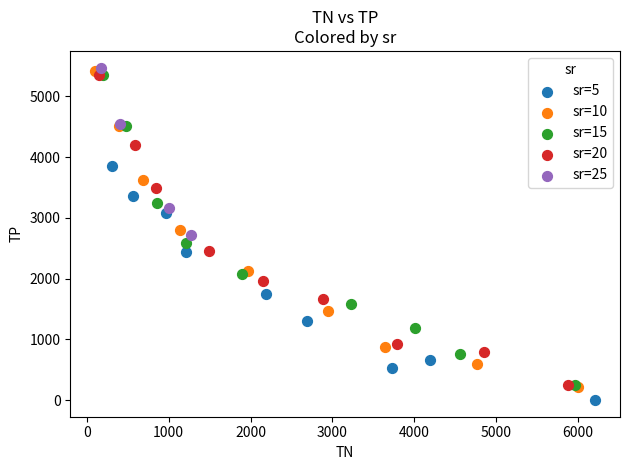

Which series reaches the maximum Y coordinate?

sr=25